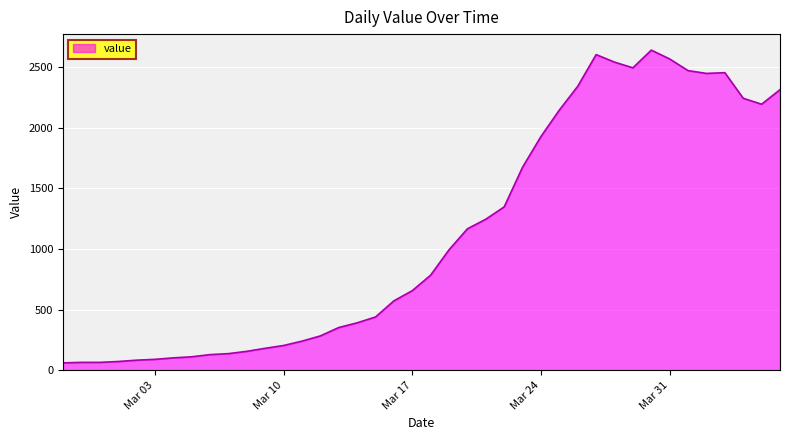

What is the smallest value displayed?

61